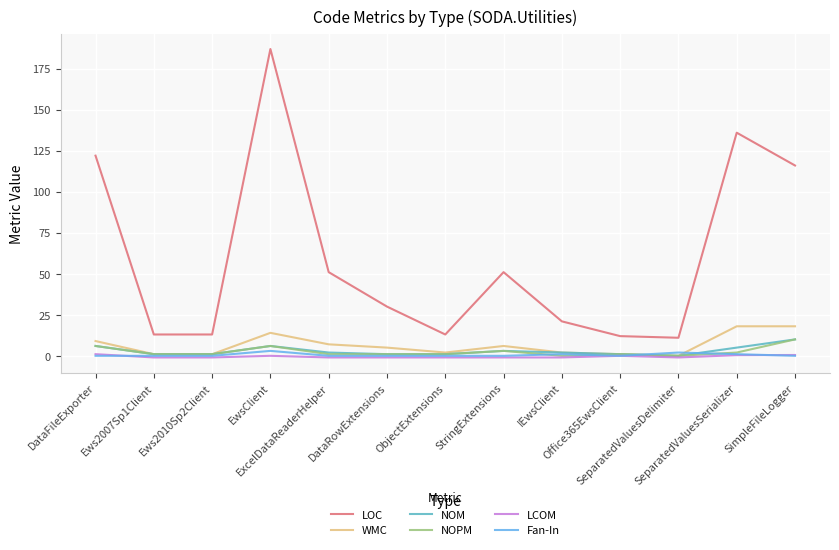

True or false: LOC and LCOM cross at least once.

False